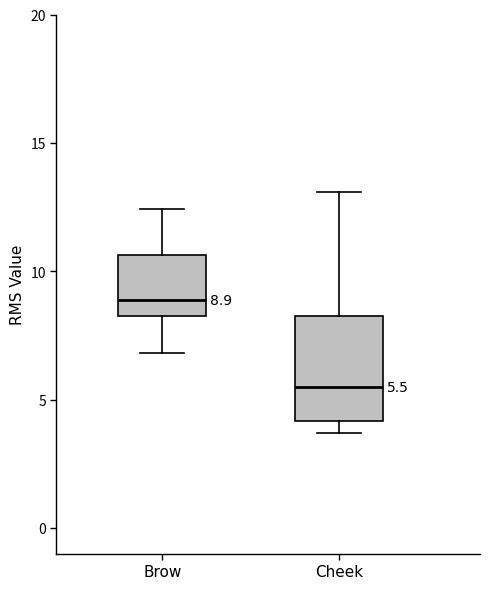

Comparing the boxes themselves (not the whiskers), which one is the tallest?

Cheek